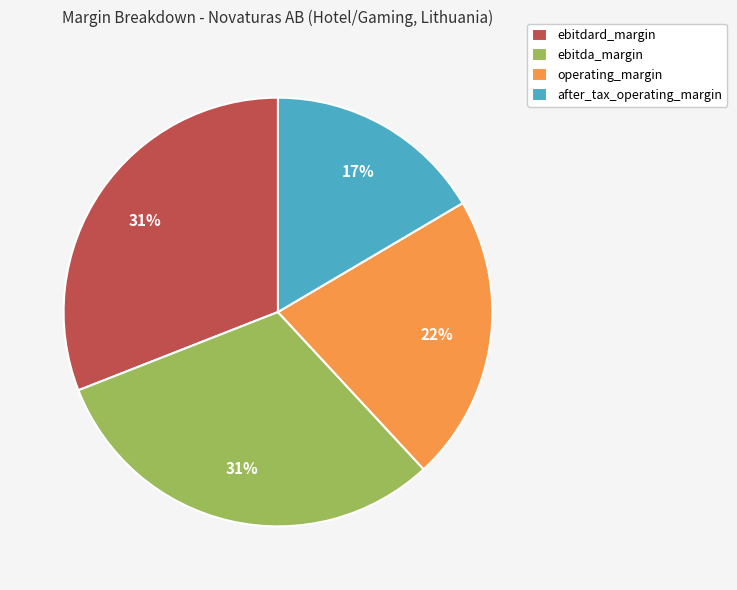

True or false: operating_margin accounts for 22% of the total.

True